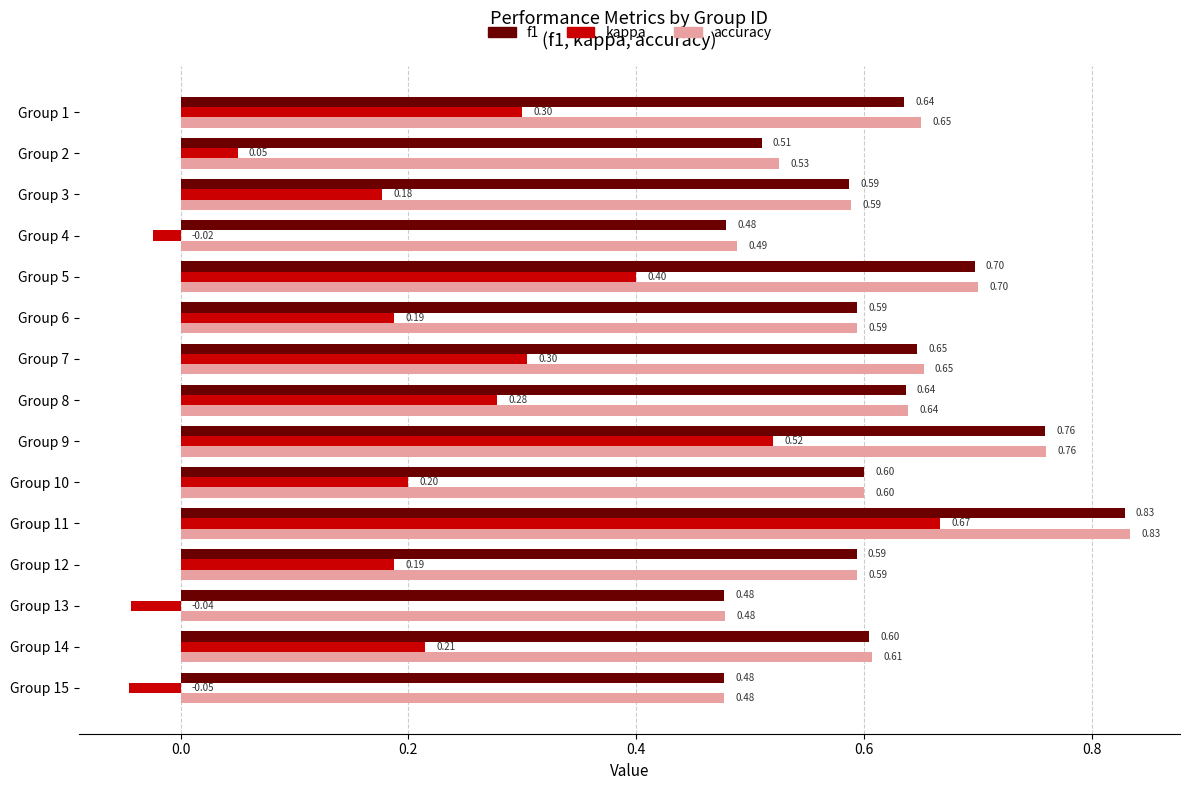

What is the difference between the maximum and minimum values in the kappa series?

0.7